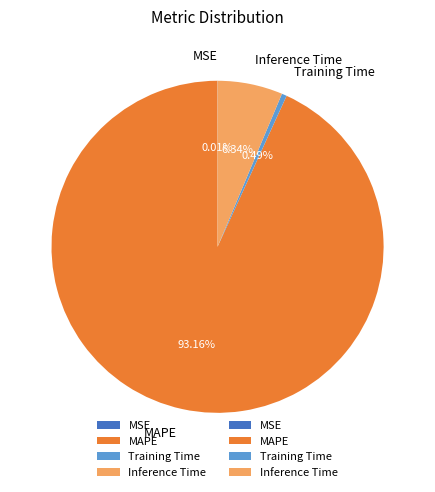

What is the largest slice in the pie chart?

MAPE